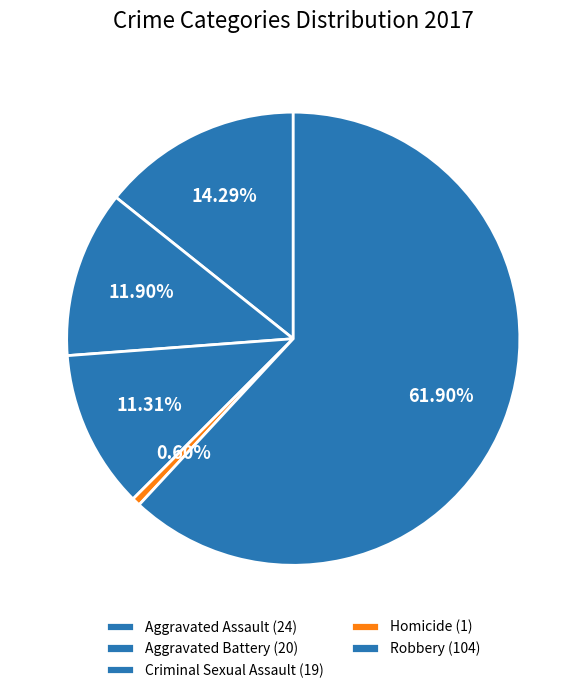

The Aggravated Assault slice represents 20% of the pie. True or false?

False